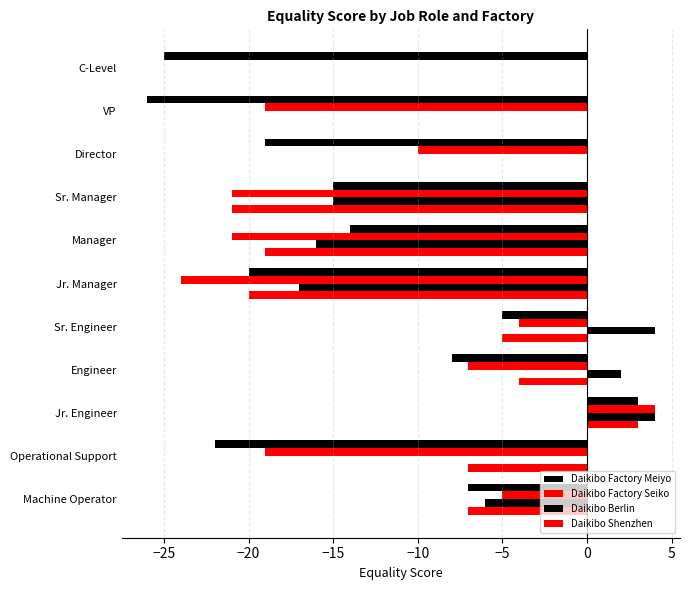

How many series are shown in this chart?

4